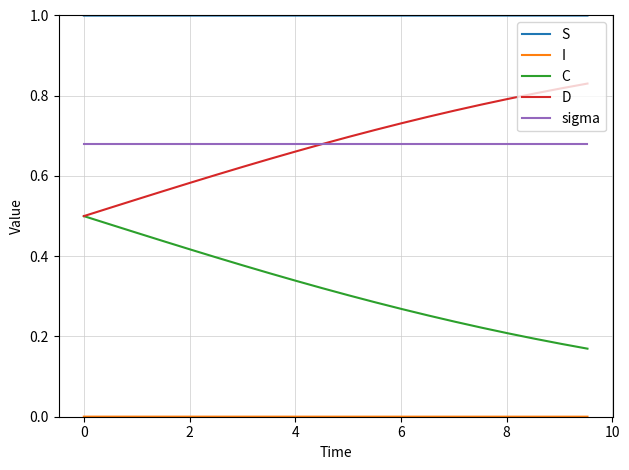

True or false: S and D intersect in this chart.

False